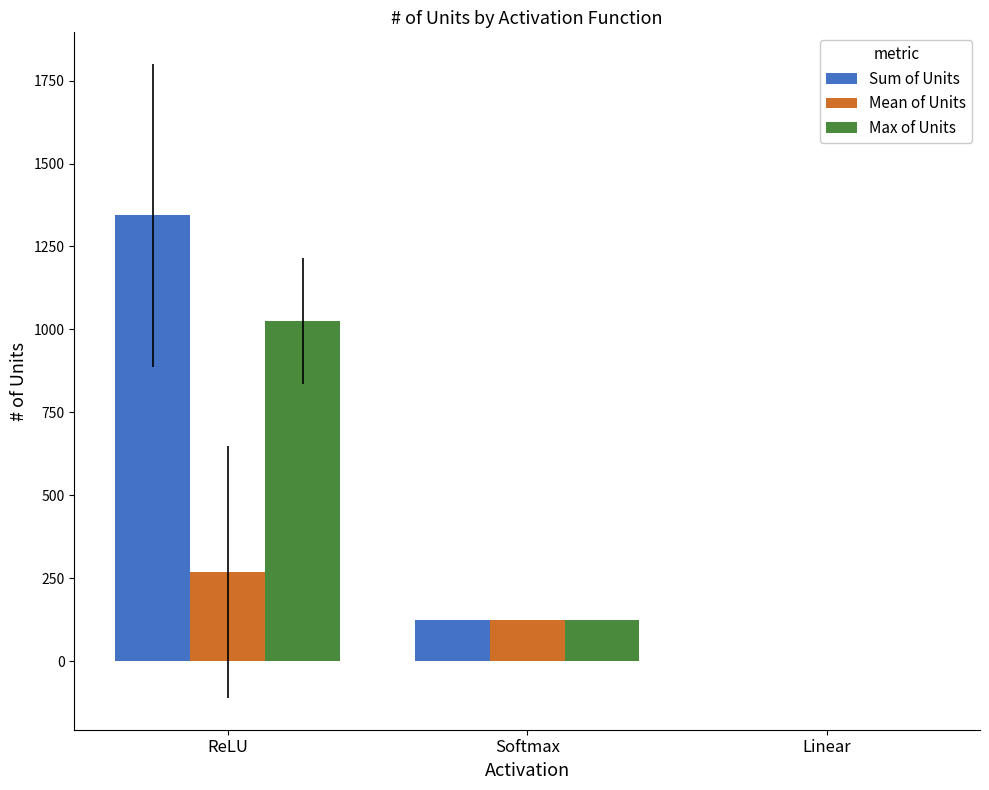

Which series has the widest spread of values?

Sum of Units